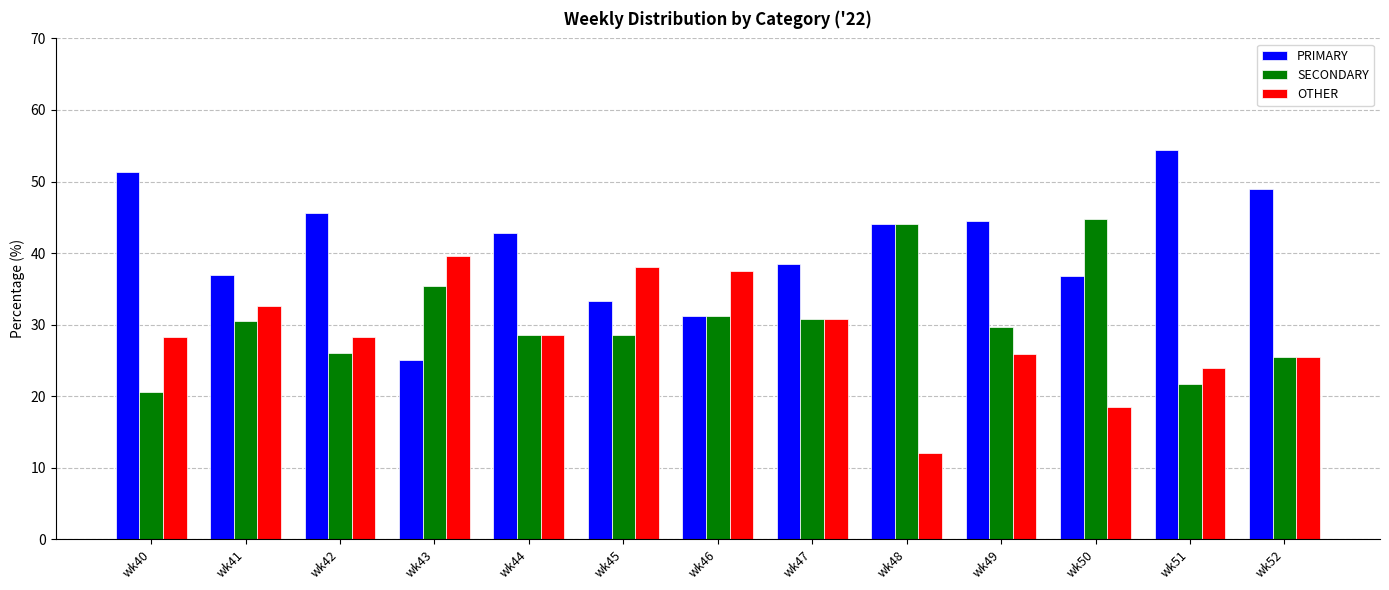

What is the value of the SECONDARY bar at the 1st from the left?

20.5